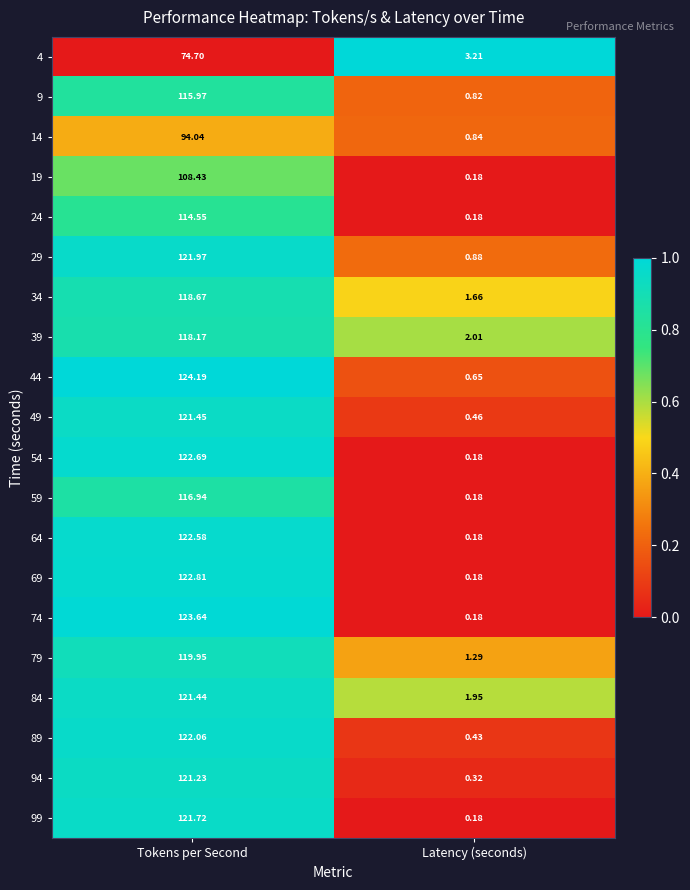

At which category does the chart reach its peak across all series?

Tokens per Second